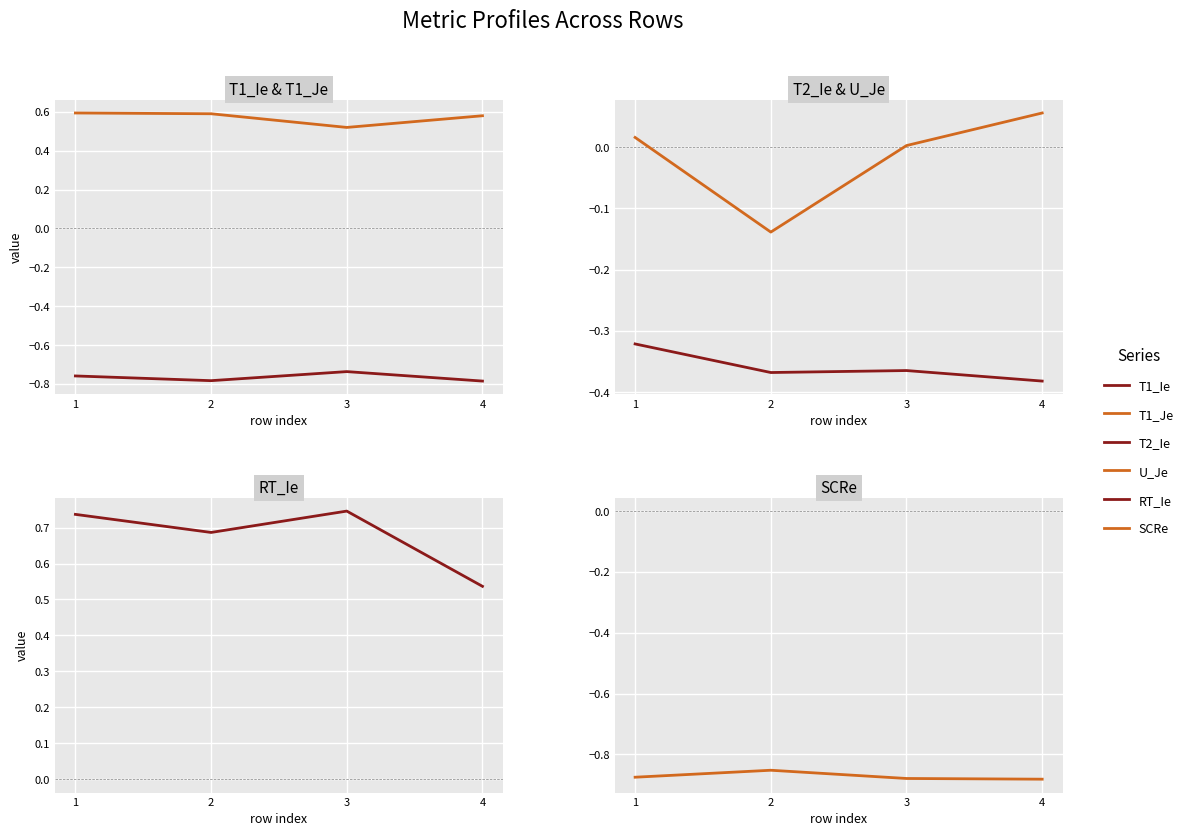

What is the value of the T2_Ie point at the 4th from the left?

-0.4